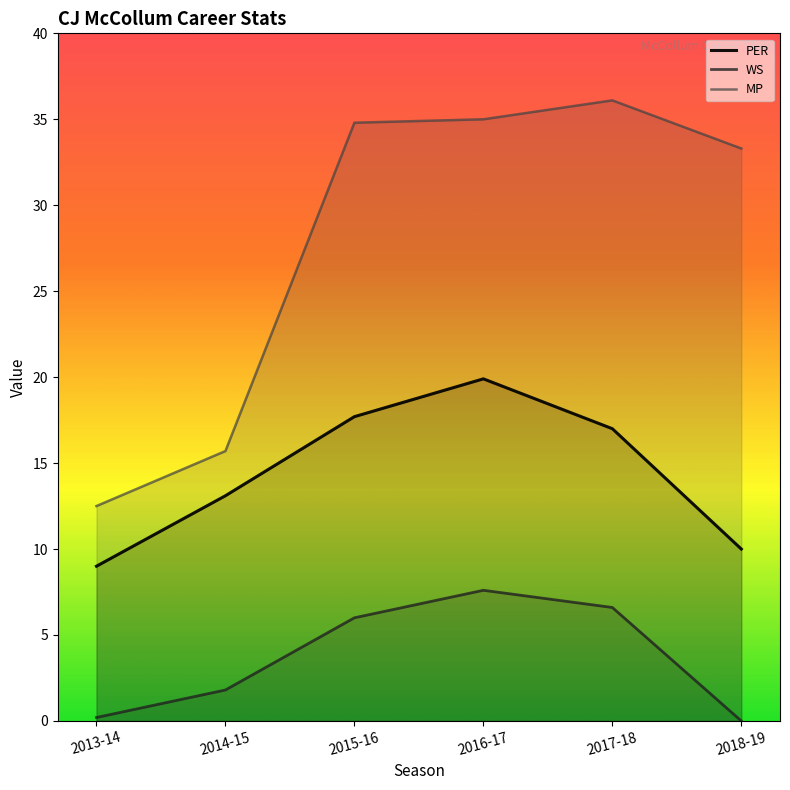

Reading left to right, extract all data points from this chart.

PER: 9.0	13.1	17.7	19.9	17.0	10.0
WS: 0.2	1.8	6.0	7.6	6.6	0.0
MP: 12.5	15.7	34.8	35.0	36.1	33.3